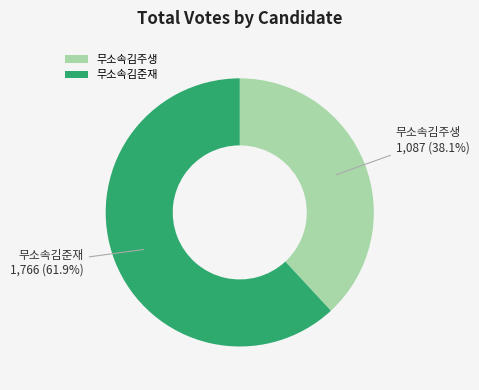

What is the ratio of the value at 무소속김준재 to the value at 무소속김주생?

1.6